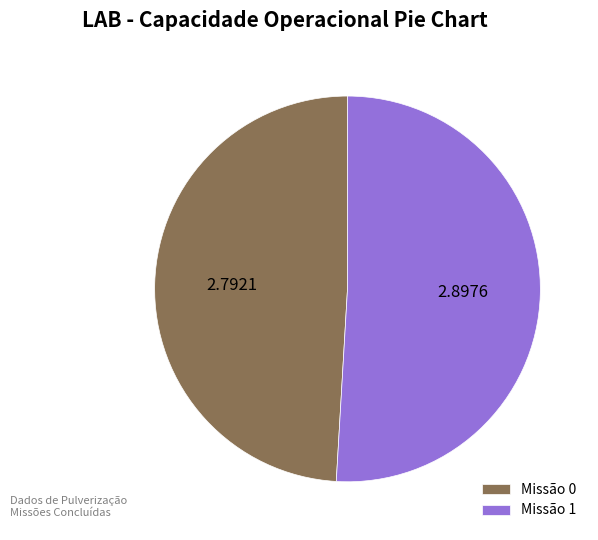

Approximately how many times larger is the value at Missão 1 compared to Missão 0?

1.0